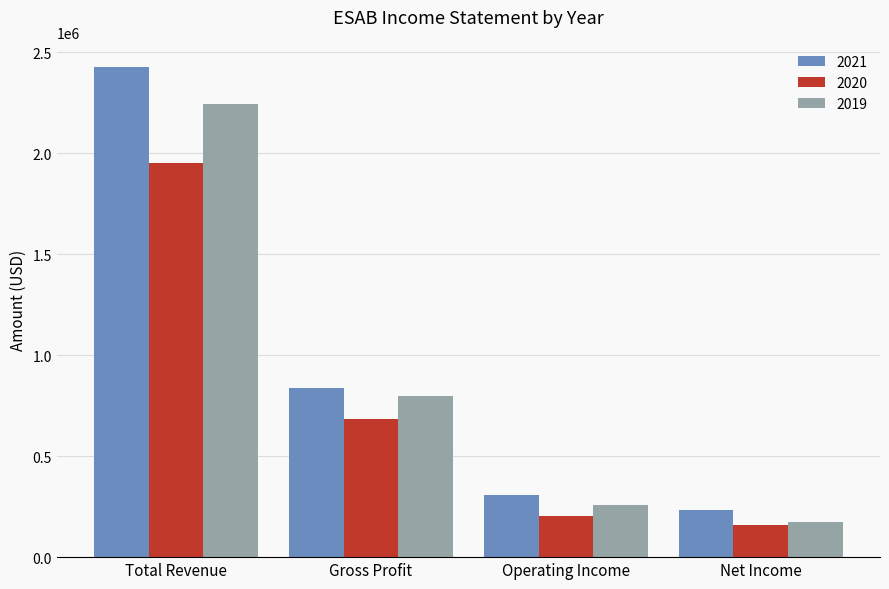

How many data points does each series have?

4